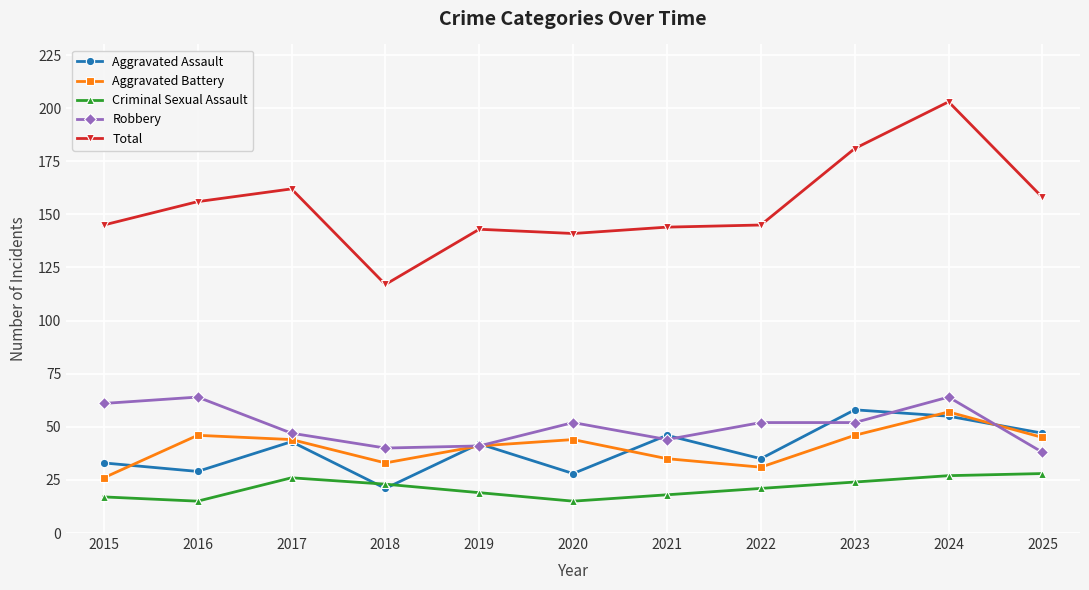

At which category does Robbery reach its first local peak?

2016